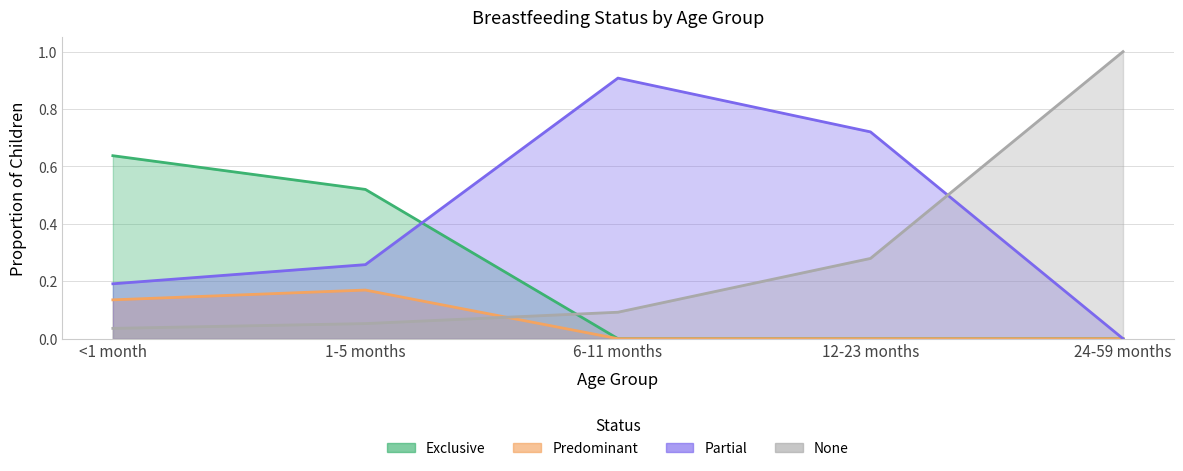

Which has a higher value, 12-23 months or 24-59 months?

12-23 months